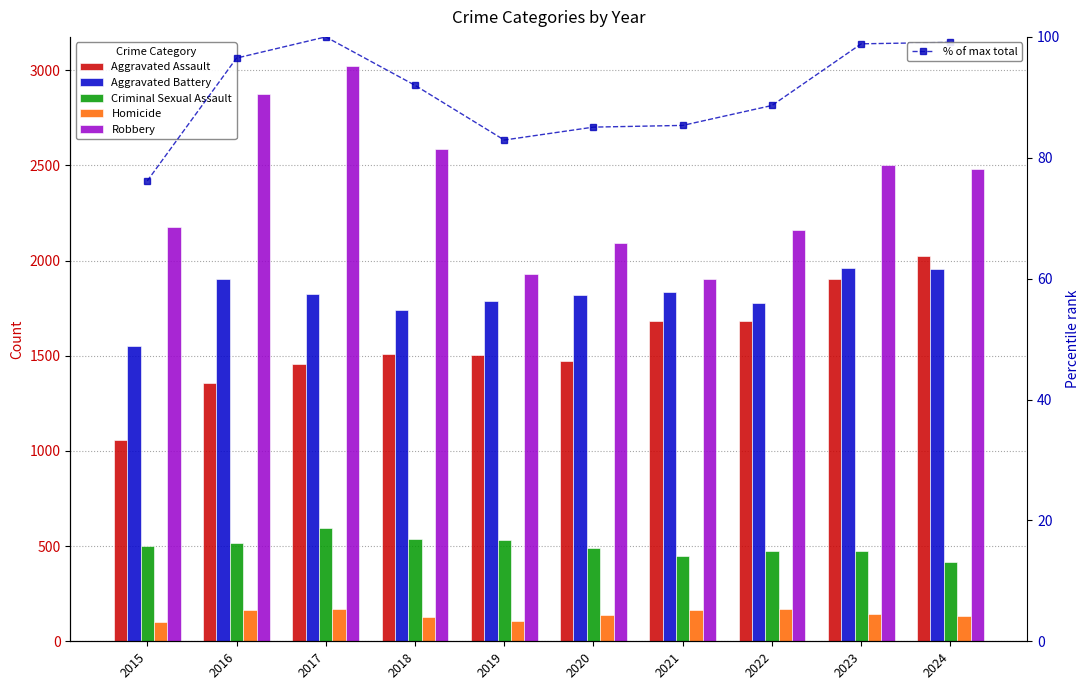

How many values in the Robbery series exceed 2479?

4